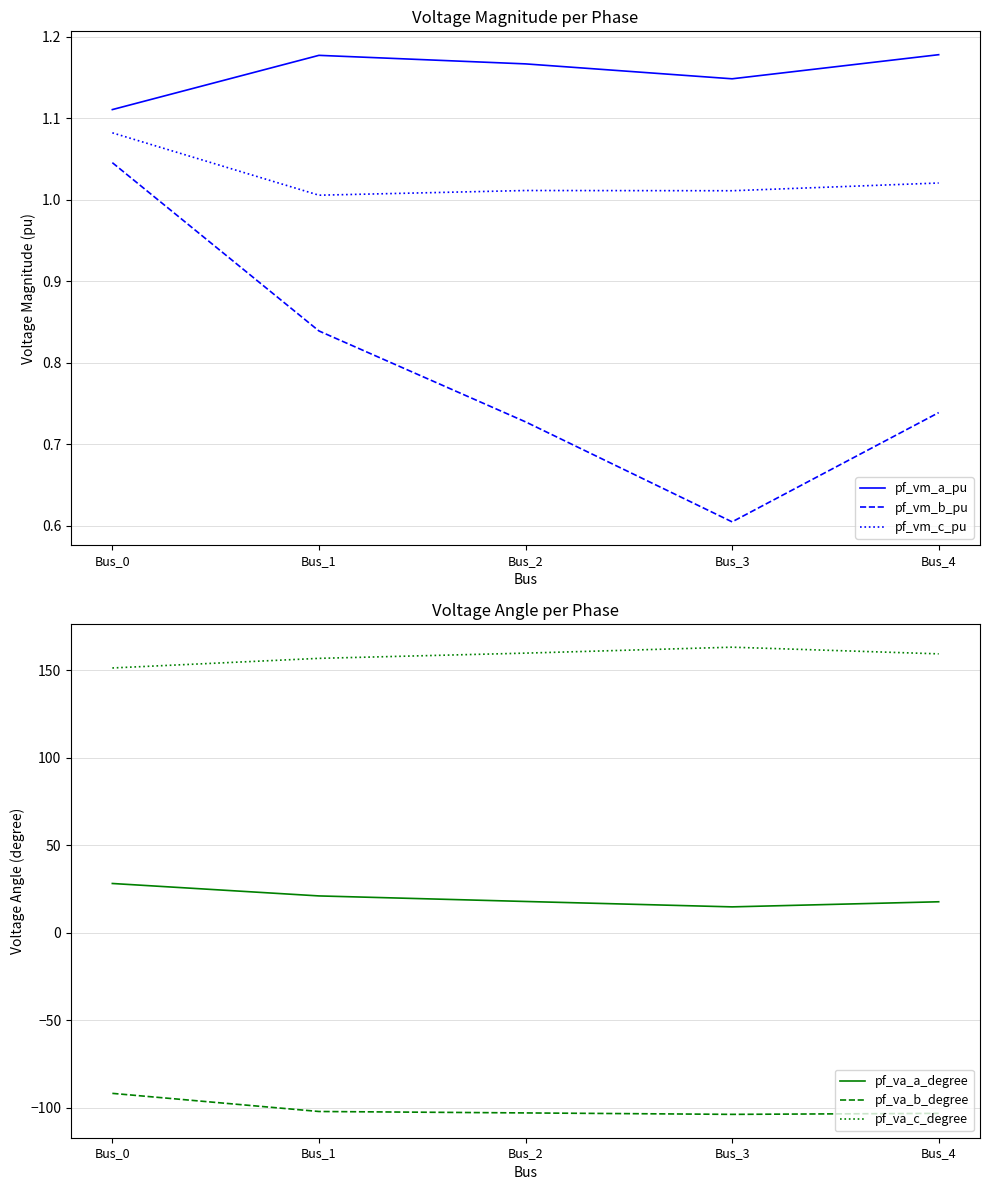

How many values in the pf_va_c_degree series exceed 159?

3